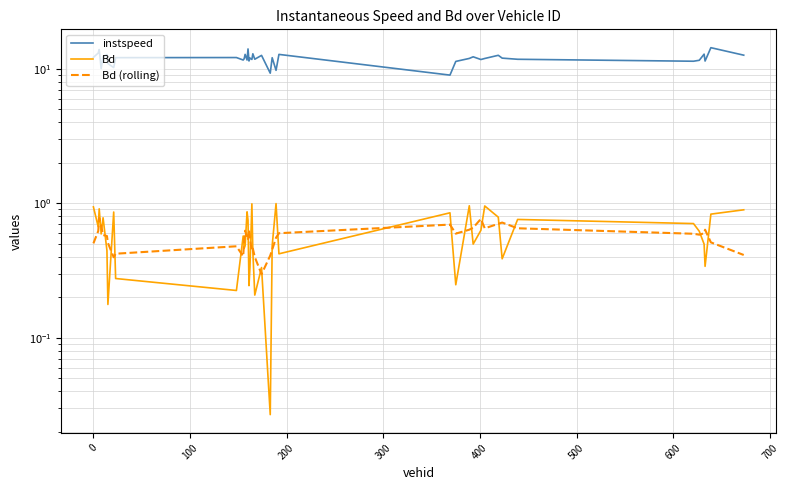

What is the average value of the Bd (rolling) series?

0.6